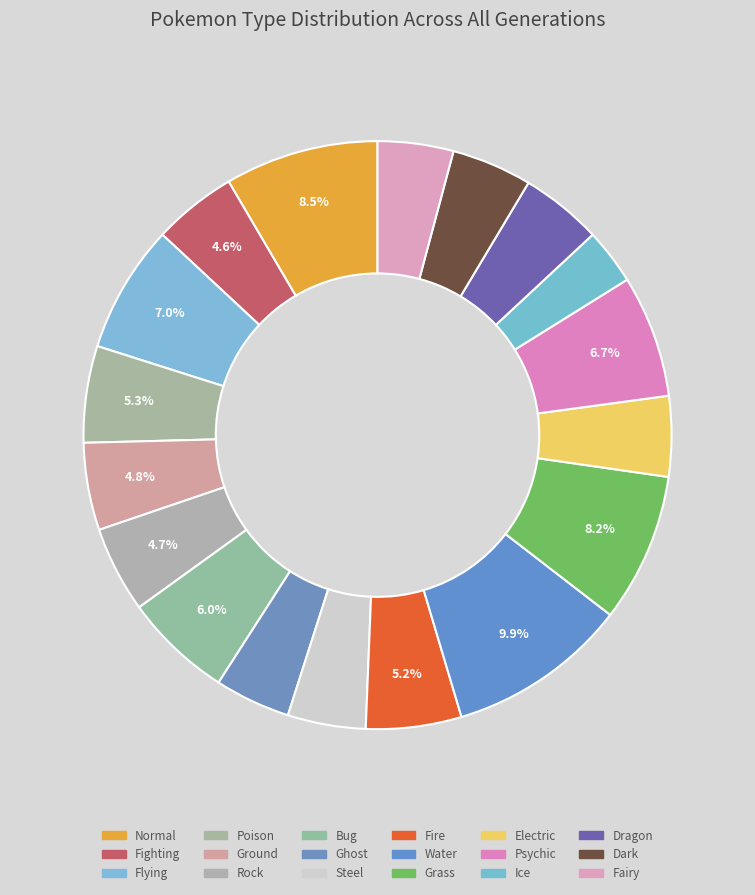

Does Steel represent more than half of the total?

No